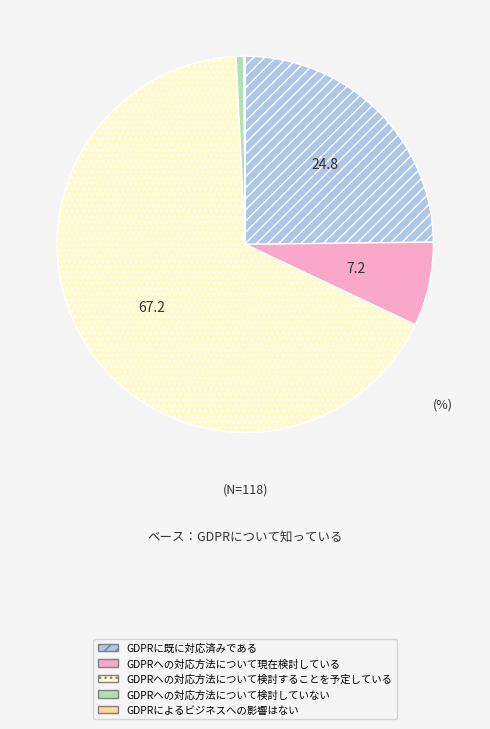

Does any single category account for the majority?

Yes